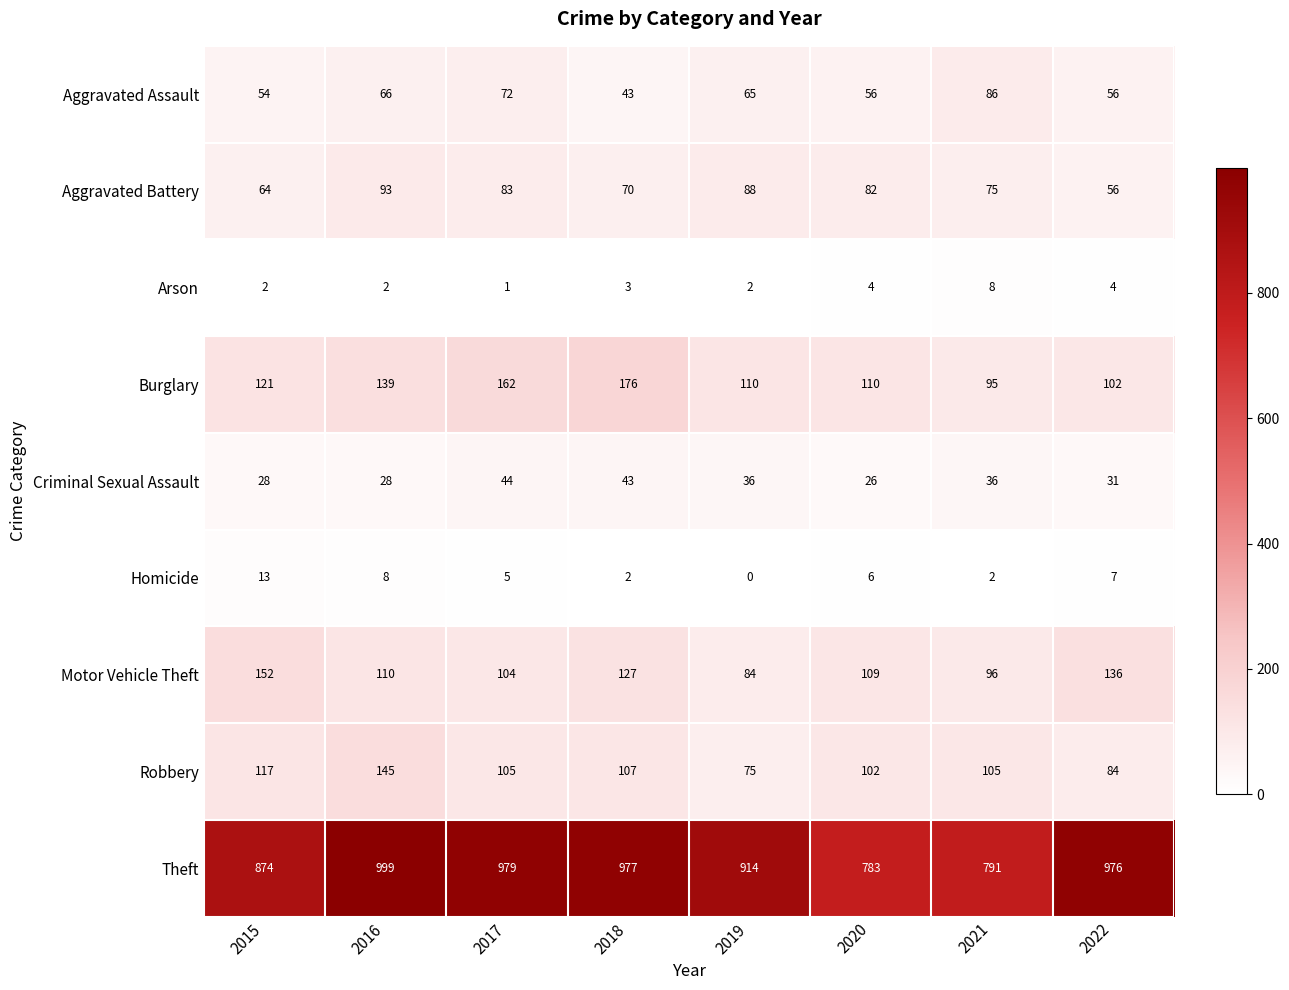

Read the Aggravated Assault value at 2020.

56